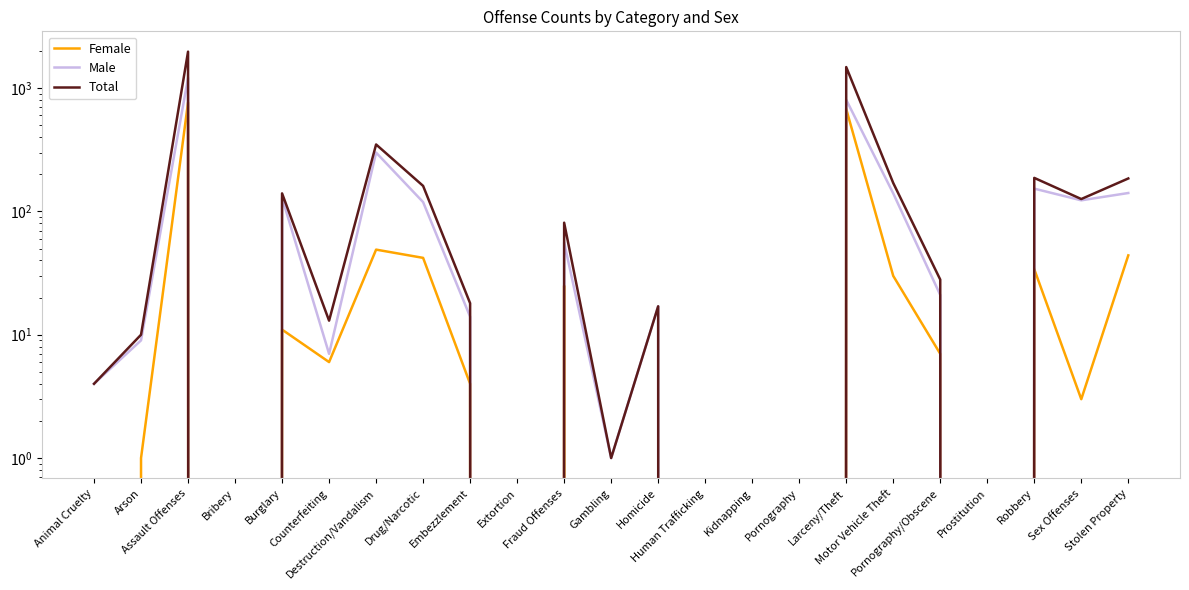

Which has a higher value, Animal Cruelty or Stolen Property?

Stolen Property